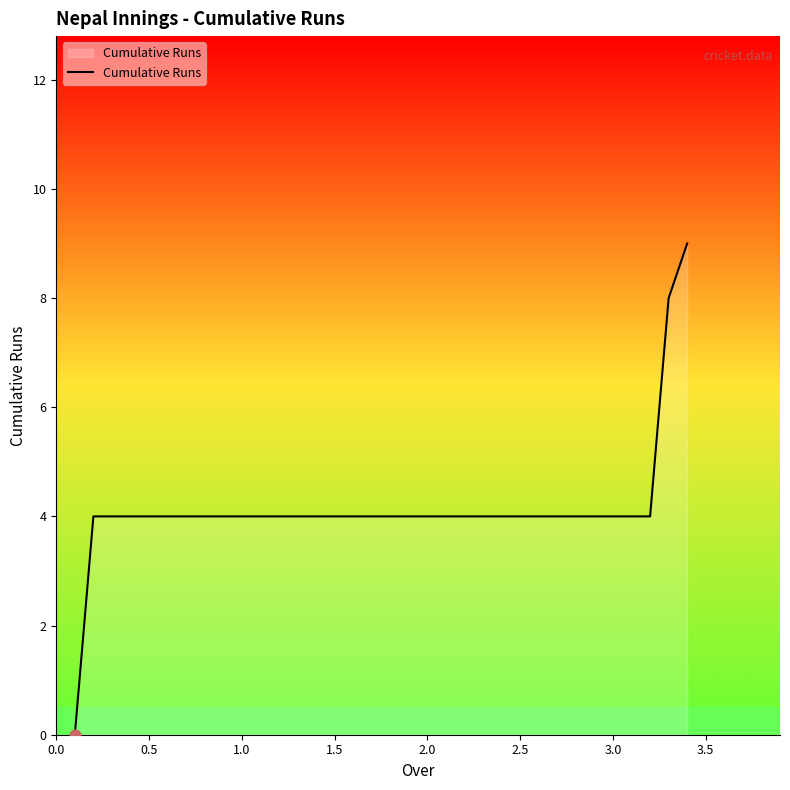

What is the difference between the maximum and minimum values?

9